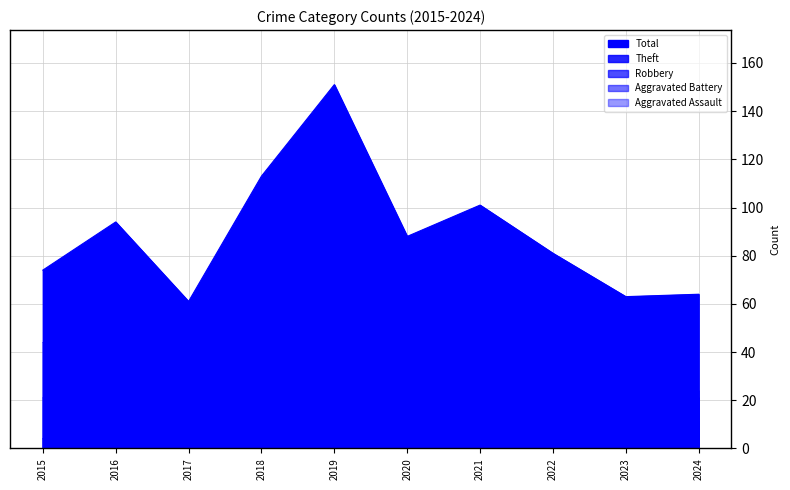

What is the value of the Aggravated Assault point at the 10th from the left?

5